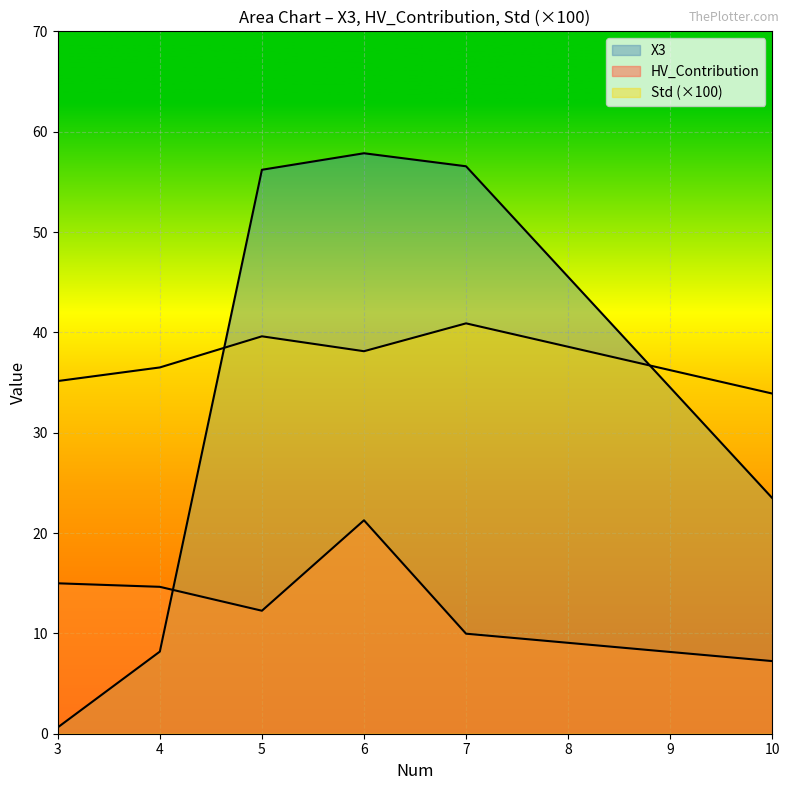

True or false: HV_Contribution and Std cross at least once.

False